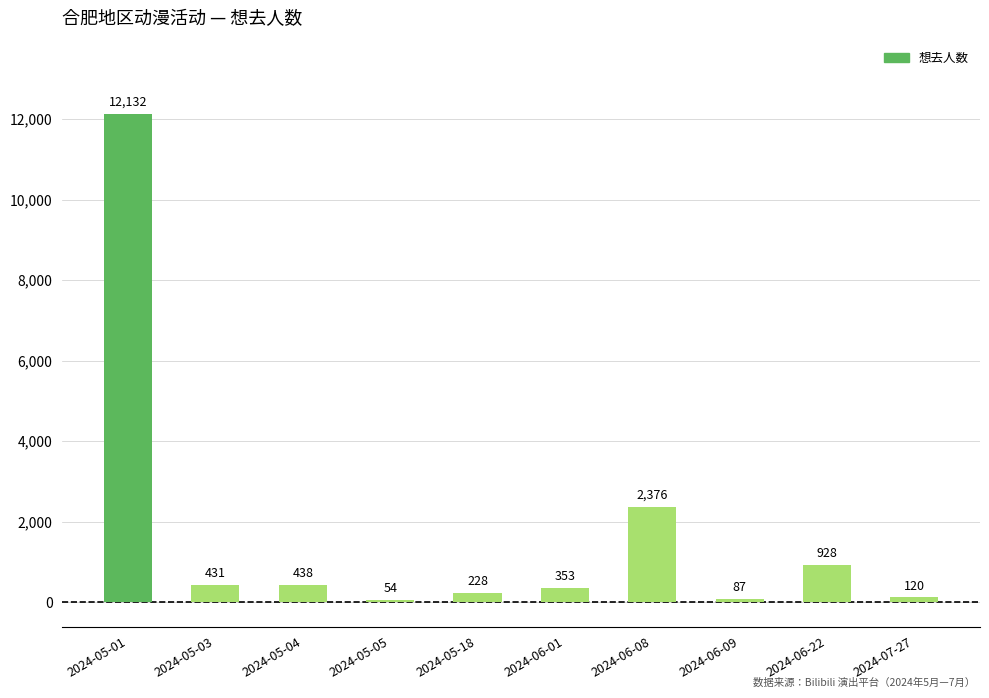

What is the value of the 3rd bar from the left?

438